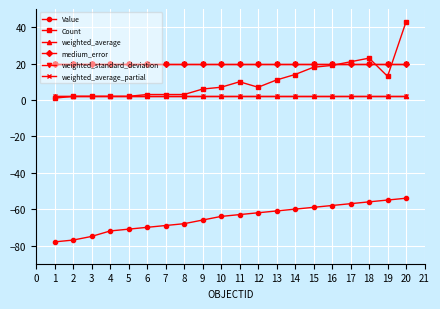

True or false: weighted_standard_deviation and weighted_average_partial intersect in this chart.

False